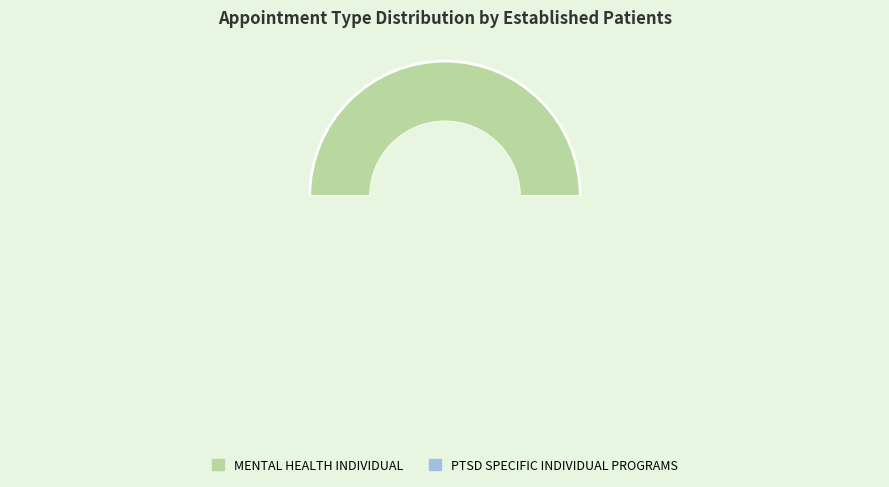

How much of the chart is everything except PTSD SPECIFIC GROUP PROGRAMS?

100.0%